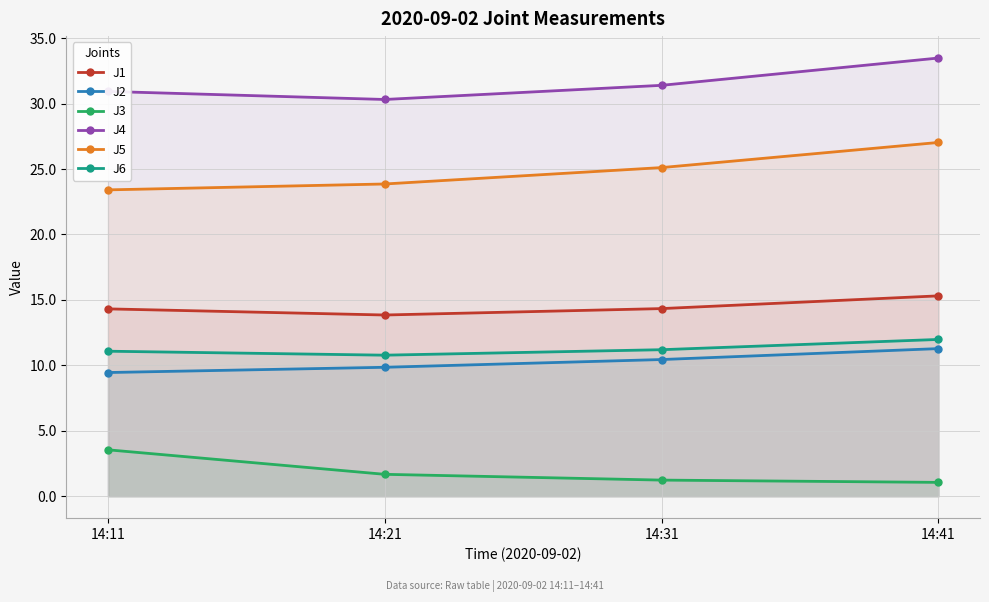

What is the sum of all J5 values?

99.4